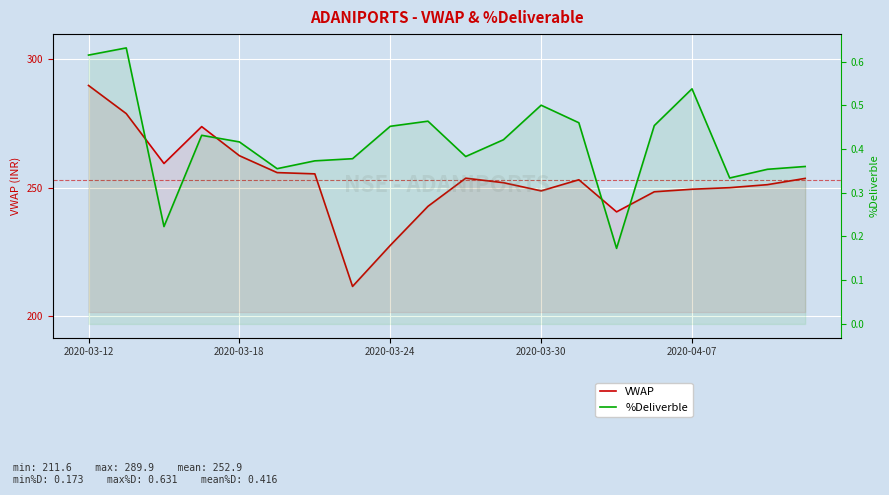

Is this an area chart (filled region under the line)?

No